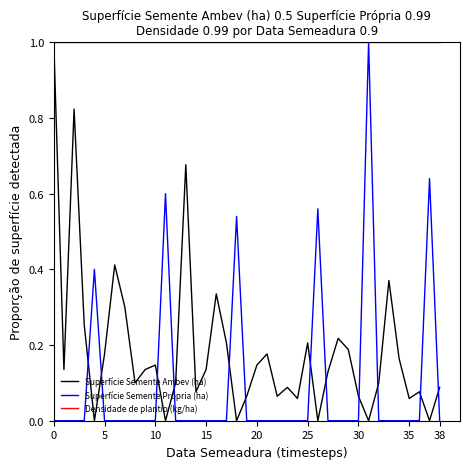

Which series has the largest total across all categories?

Densidade de plantio (kg/ha)